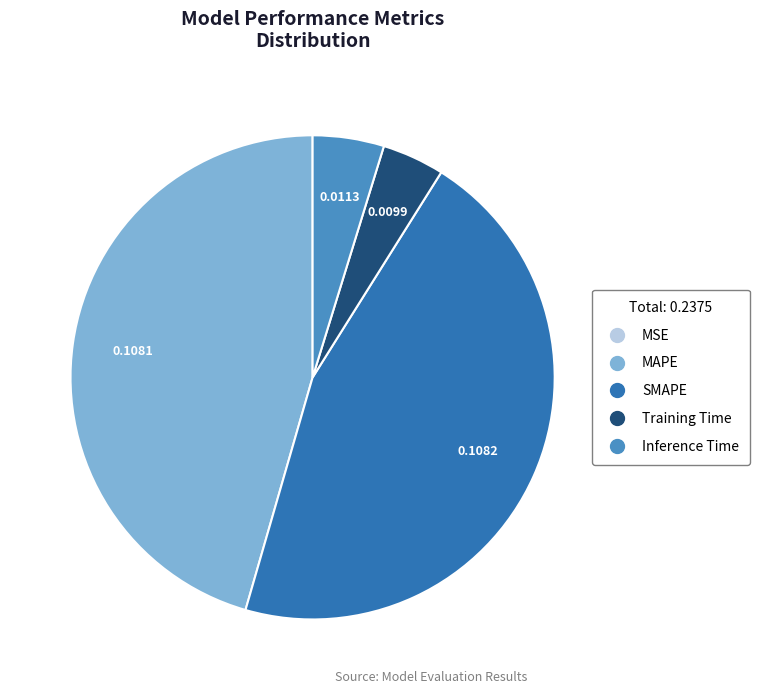

Does Inference Time account for over 50% of the chart?

No